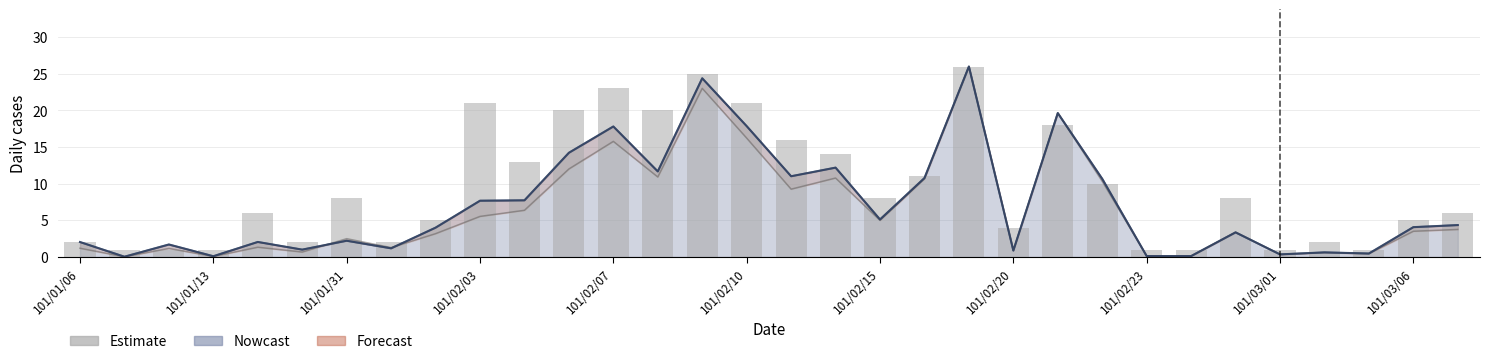

Reading right to left, extract all data points from this chart.

6	5	1	2	1	8	1	1	10	18	4	26	11	8	14	16	21	25	20	23	20	13	21	5	2	8	2	6	1	1	1	2